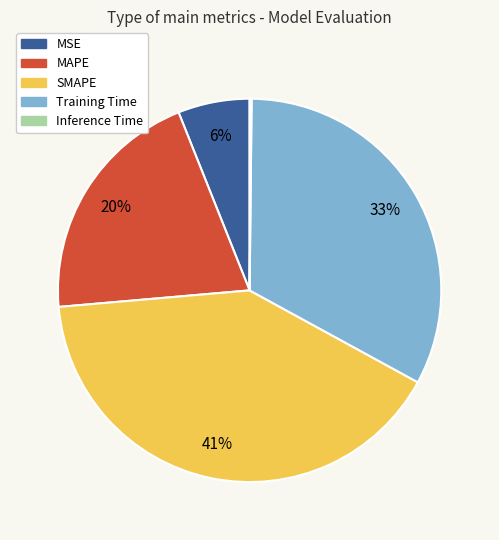

True or false: MSE accounts for 15% of the total.

False